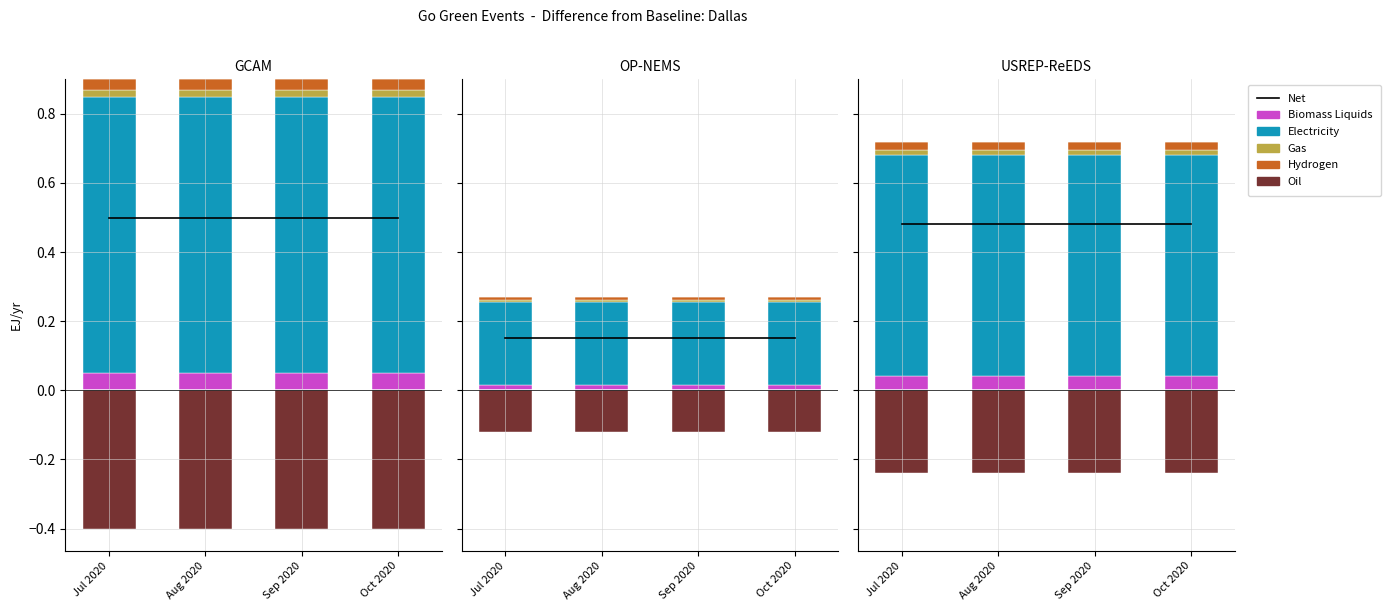

The value of Electricity at Sep 2020 is 0.4. True or false?

False